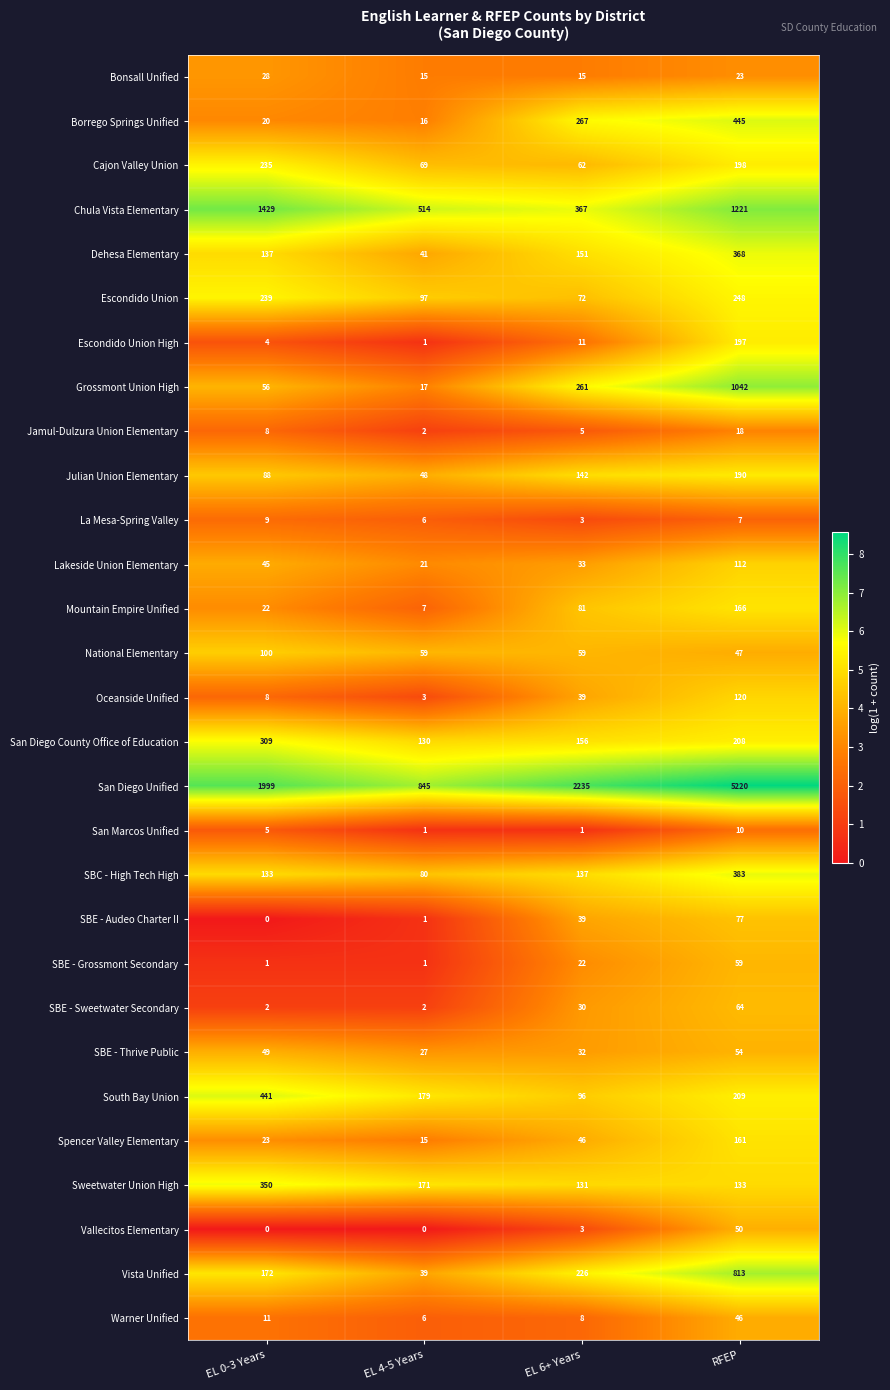

Which series has the widest spread of values?

San Diego Unified